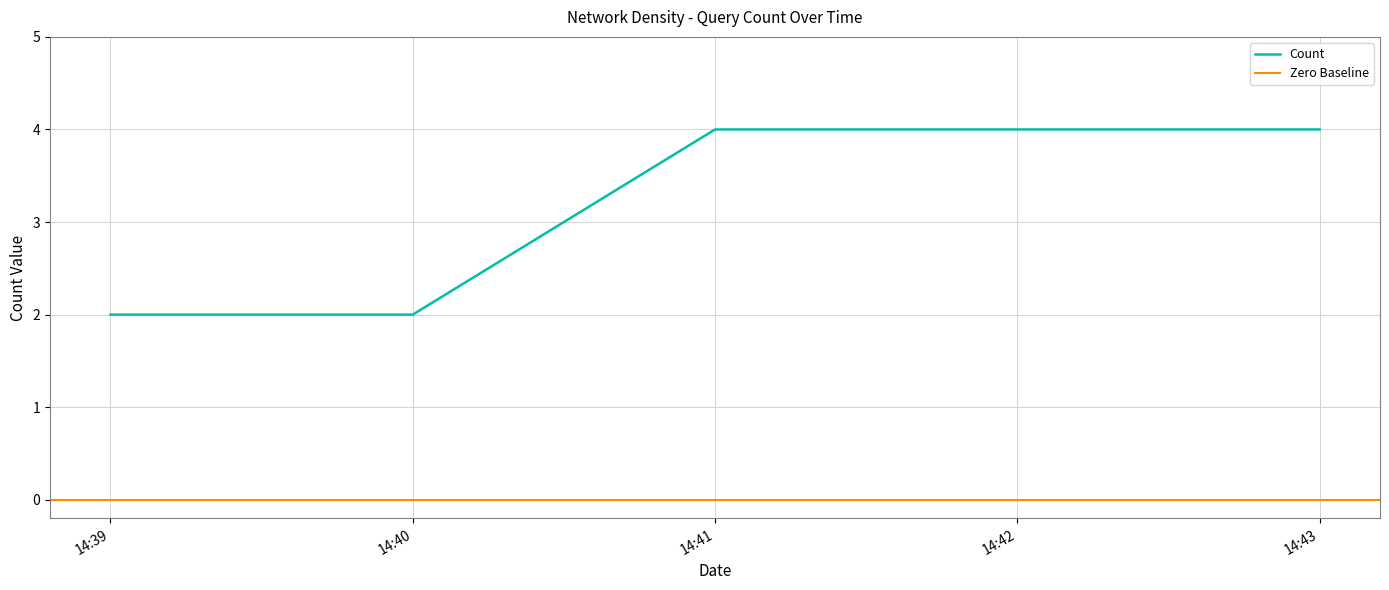

Is it true that Count equals 1 at 14:39?

False